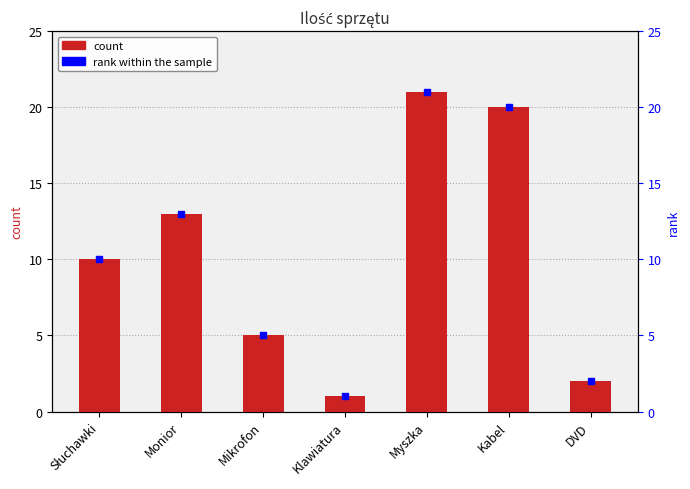

What is the minimum value shown in the chart?

1